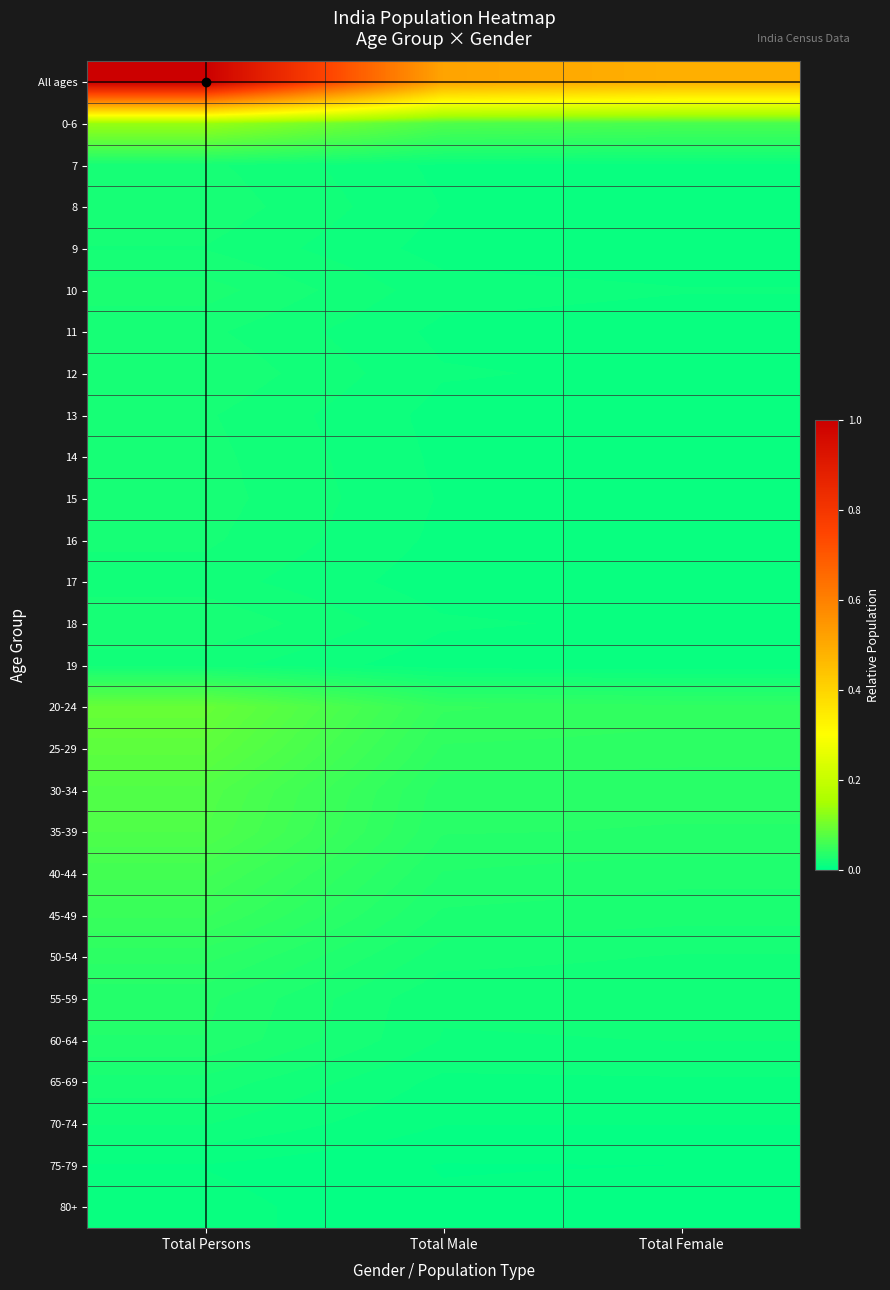

How many data points does each series have?

3